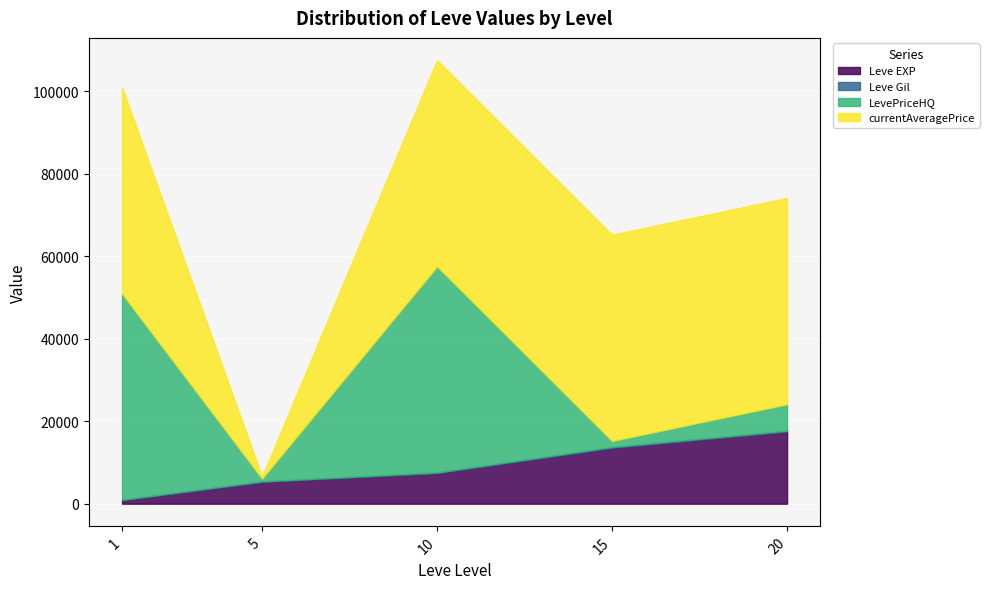

After their last crossing, which series has the higher values: Leve Gil or LevePriceHQ?

LevePriceHQ